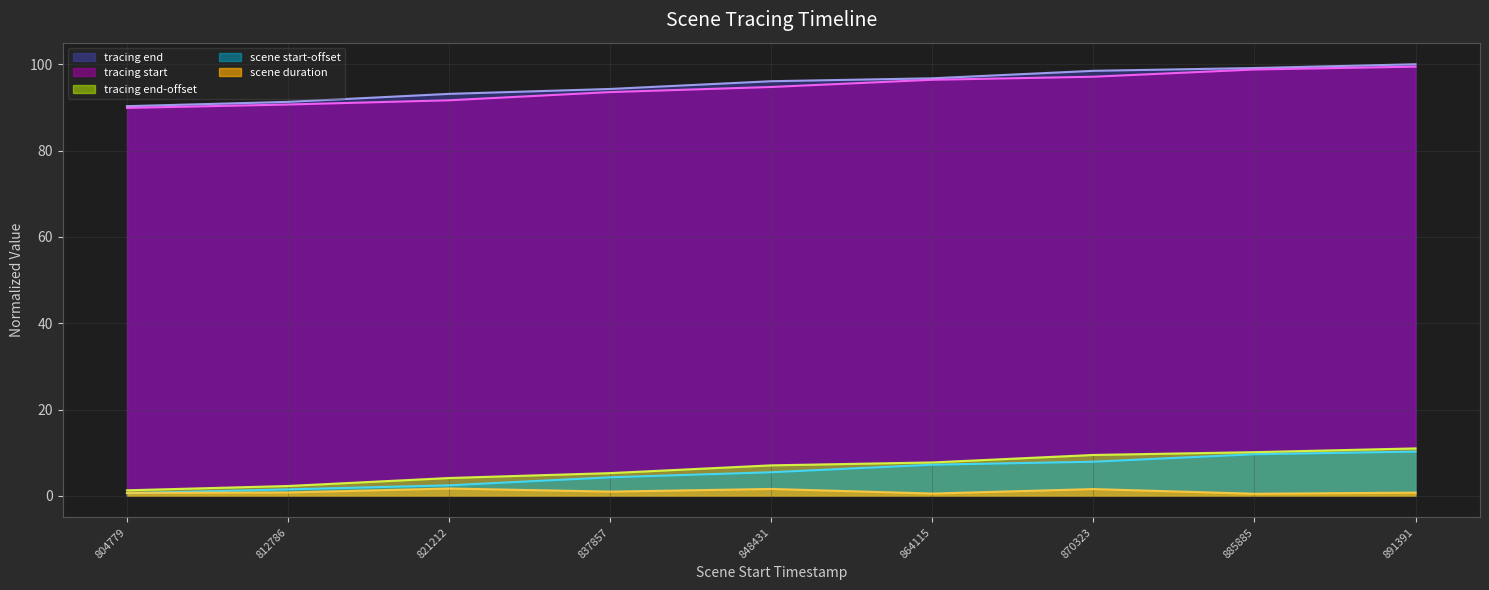

At which label does tracing end-offset first exceed 7?

848431